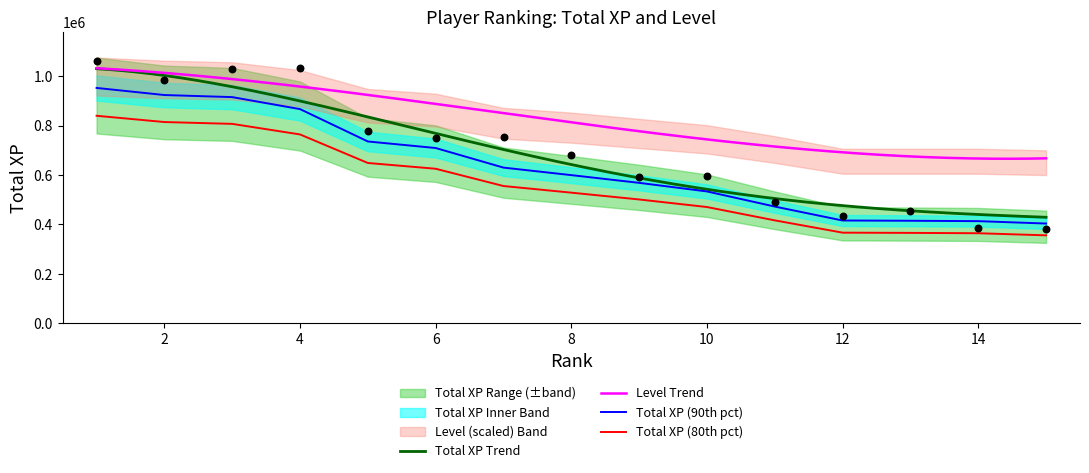

True or false: Total XP (80th pct) and Total XP (90th pct) intersect in this chart.

False